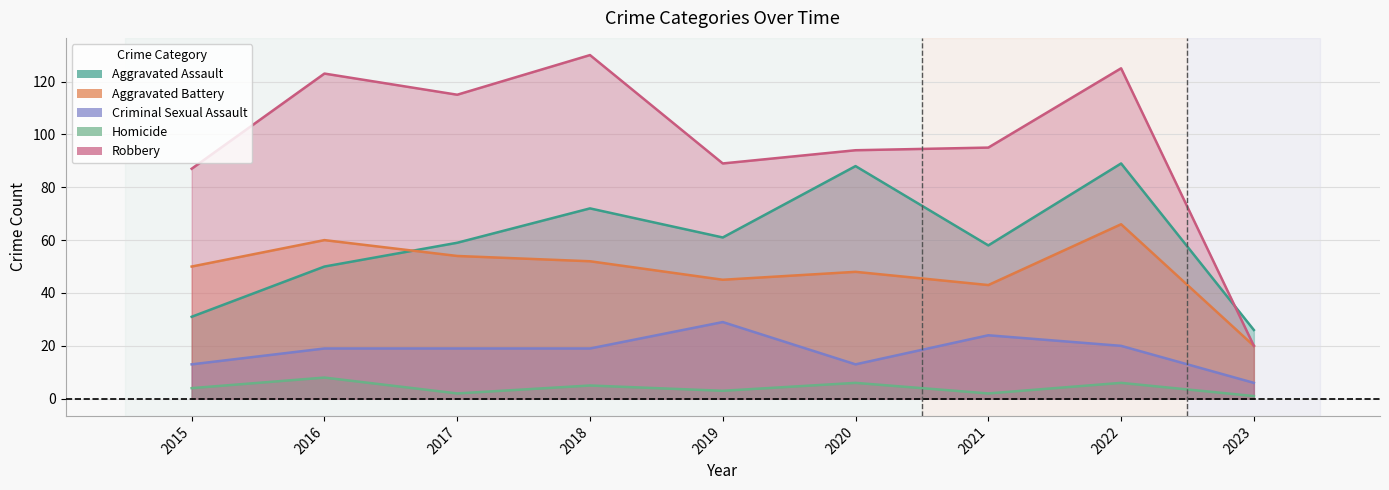

The Aggravated Assault series shows 36 at 2017. True or false?

False